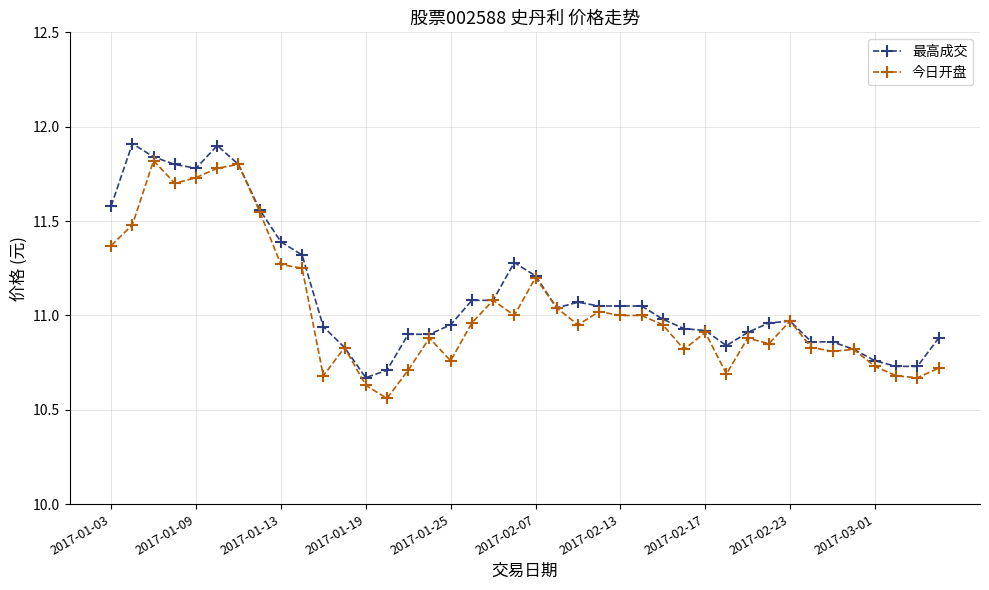

True or false: 最高成交 has more than 0 points higher than both neighbors.

True